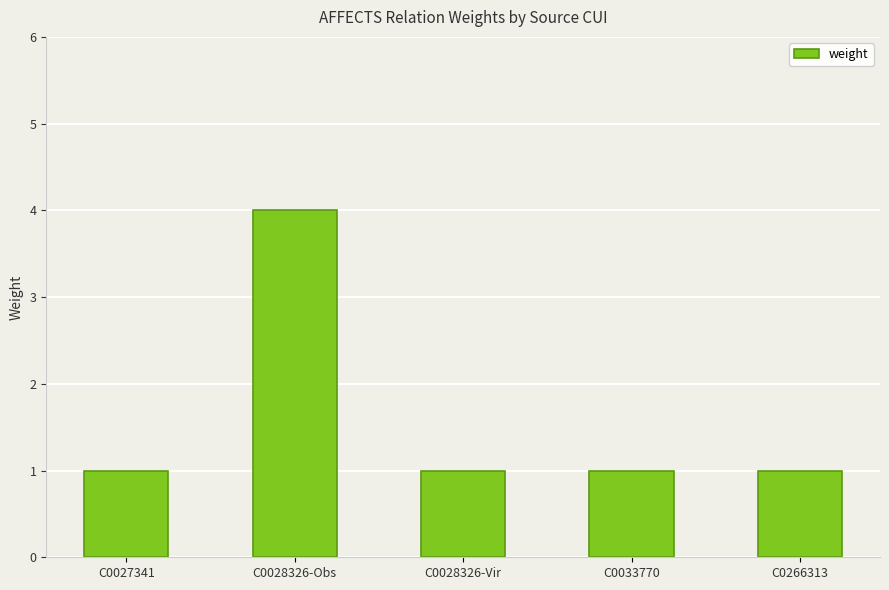

Does the chart contain any negative values?

No